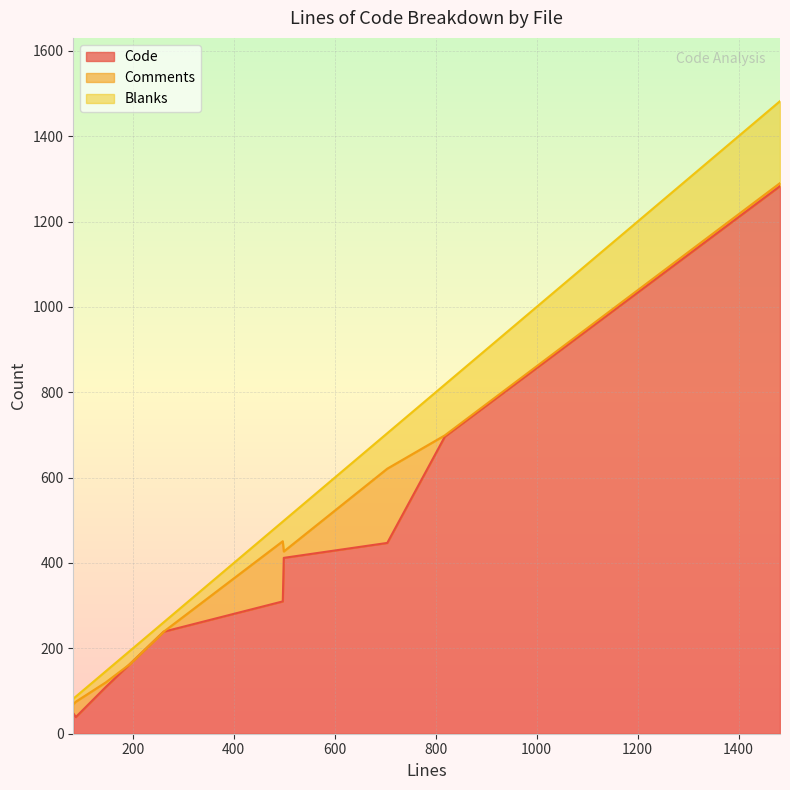

True or false: Blanks has a value of 50 at 193.

False